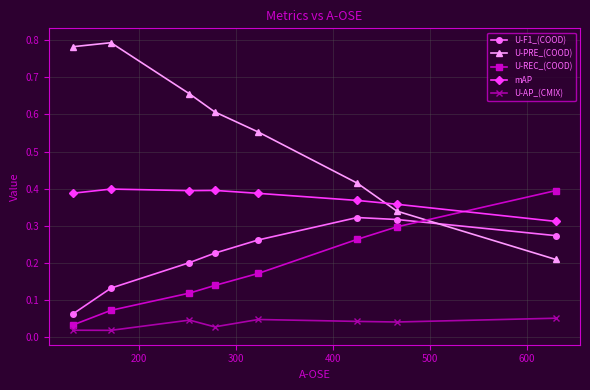

True or false: U-F1_(COOD) and mAP intersect in this chart.

False